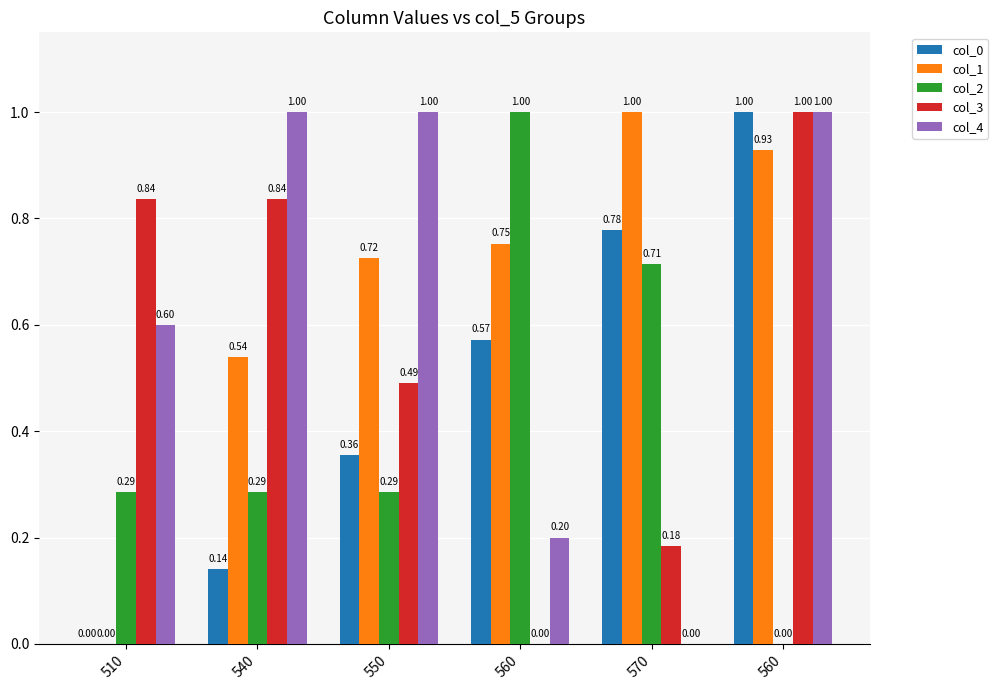

List the labels in order of col_3 value, smallest first.

560, 570, 550, 510, 540, 560